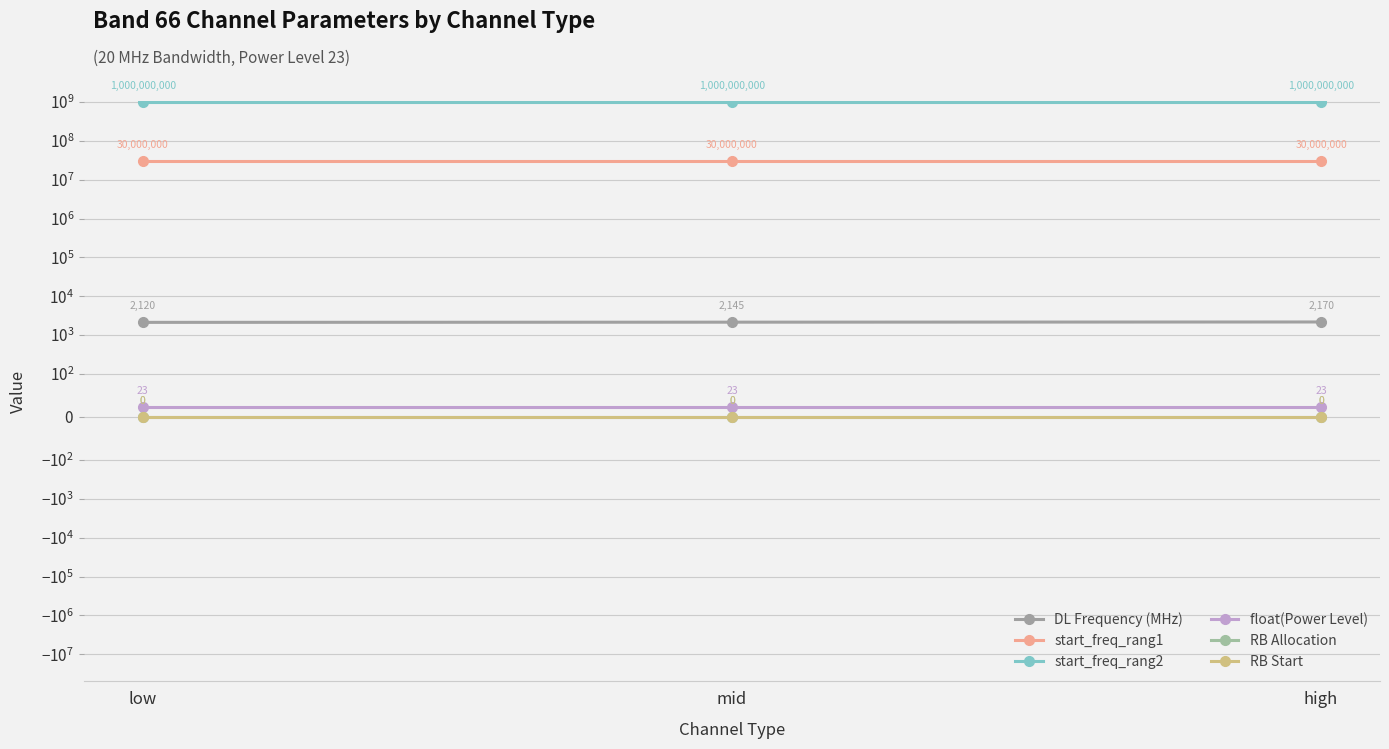

At which label is RB Allocation closest to 0?

low